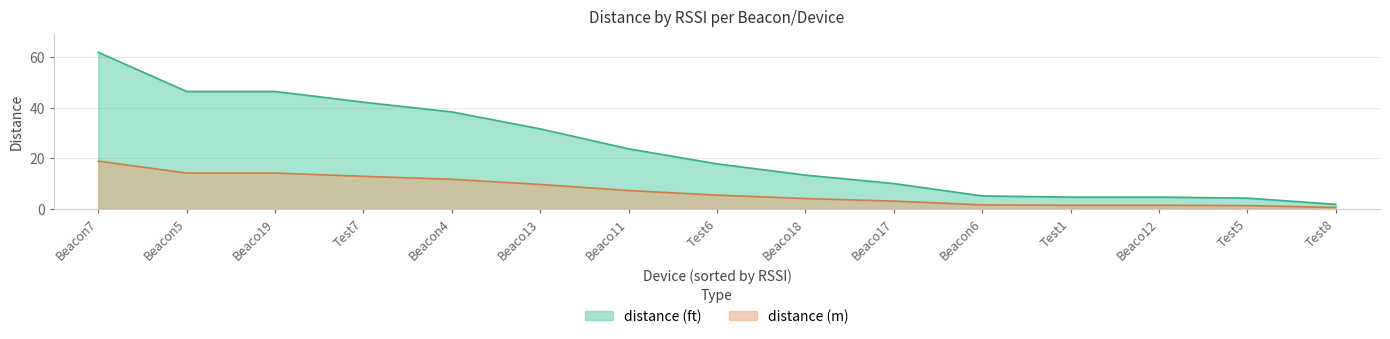

What are all the series names shown in the legend?

distance (ft), distance (m)